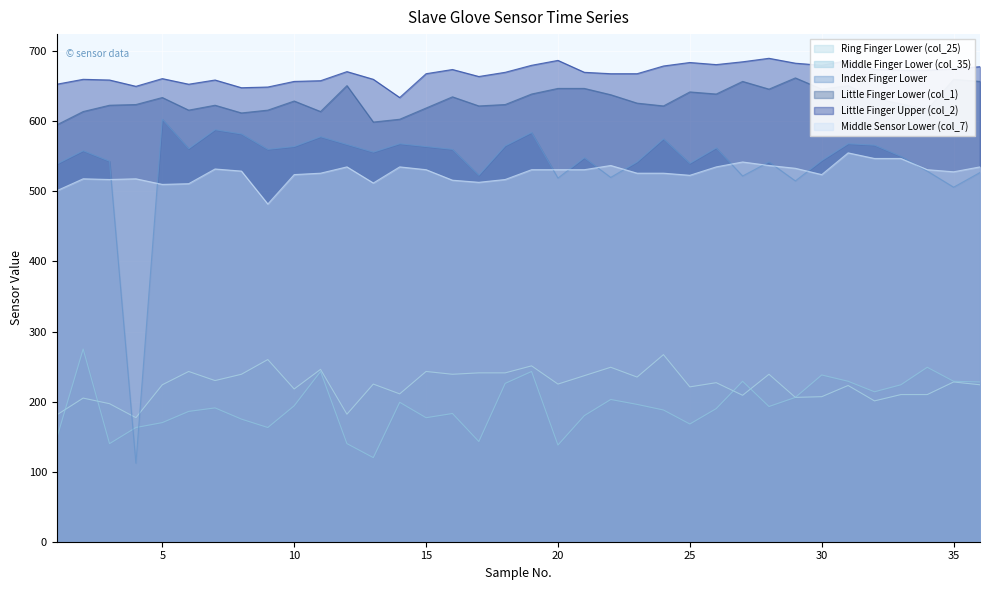

How many series are shown in this chart?

6